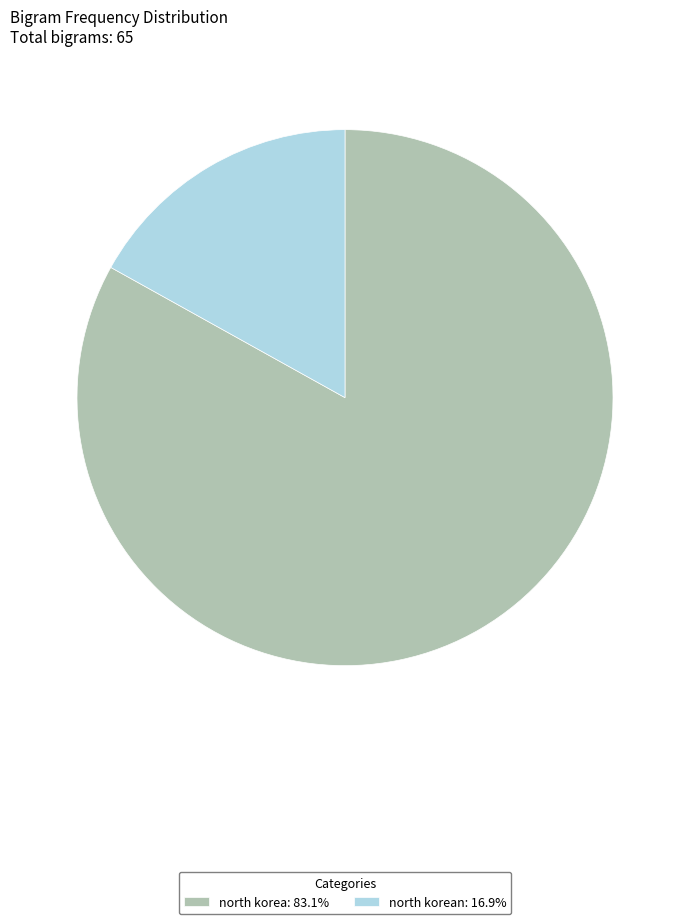

Do north korea: 83.1% and north korean: 16.9% together represent more than half of the pie?

Yes